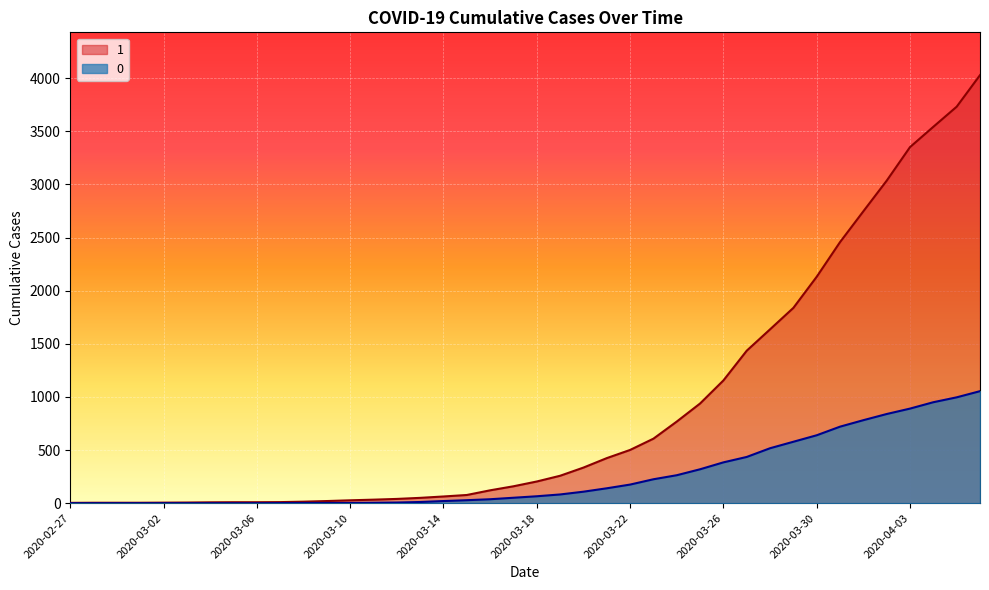

How many lines are shown in the chart?

2